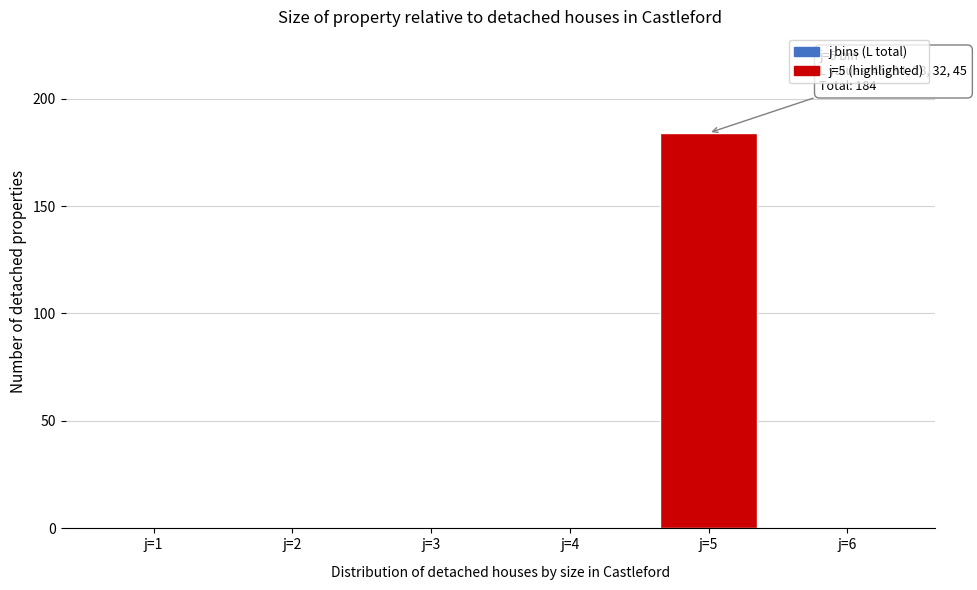

Reading left to right, list all the values displayed in this chart.

j=1=0	j=2=0	j=3=0	j=4=0	j=5=184	j=6=0